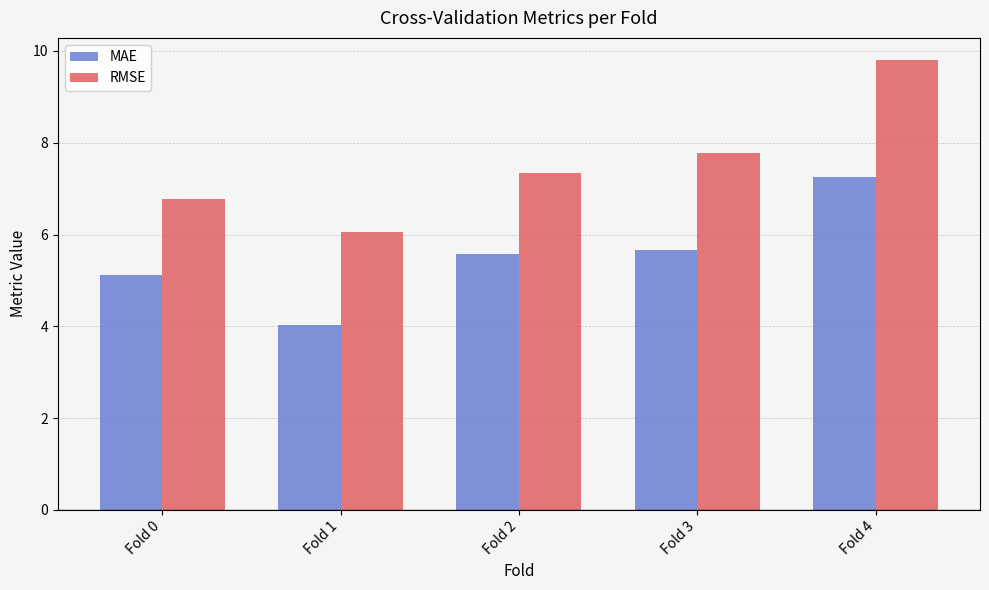

Rank the series by their maximum value, from highest to lowest.

RMSE, MAE